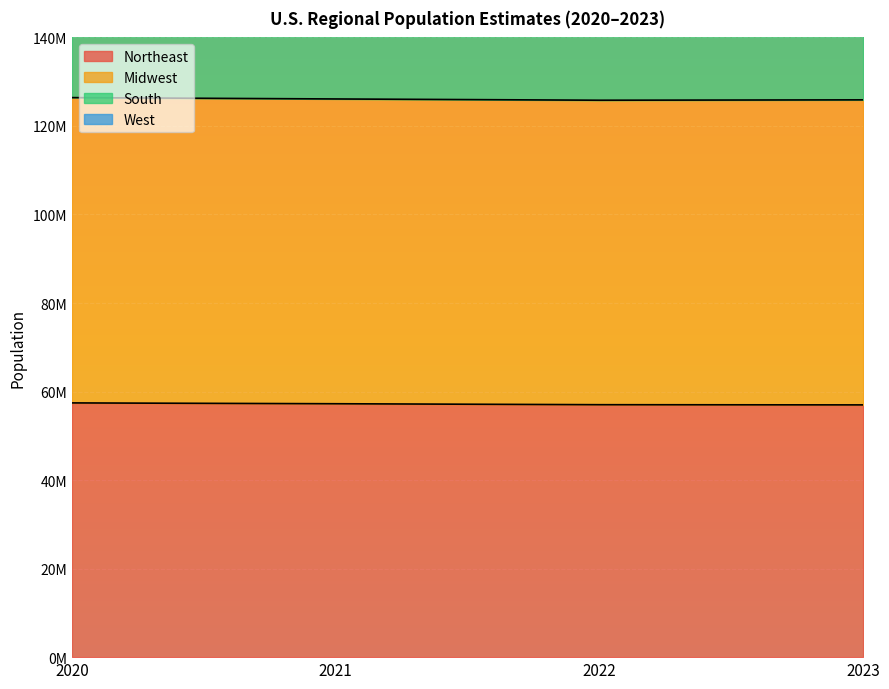

At how many categories does at least one series exceed 227267653?

4